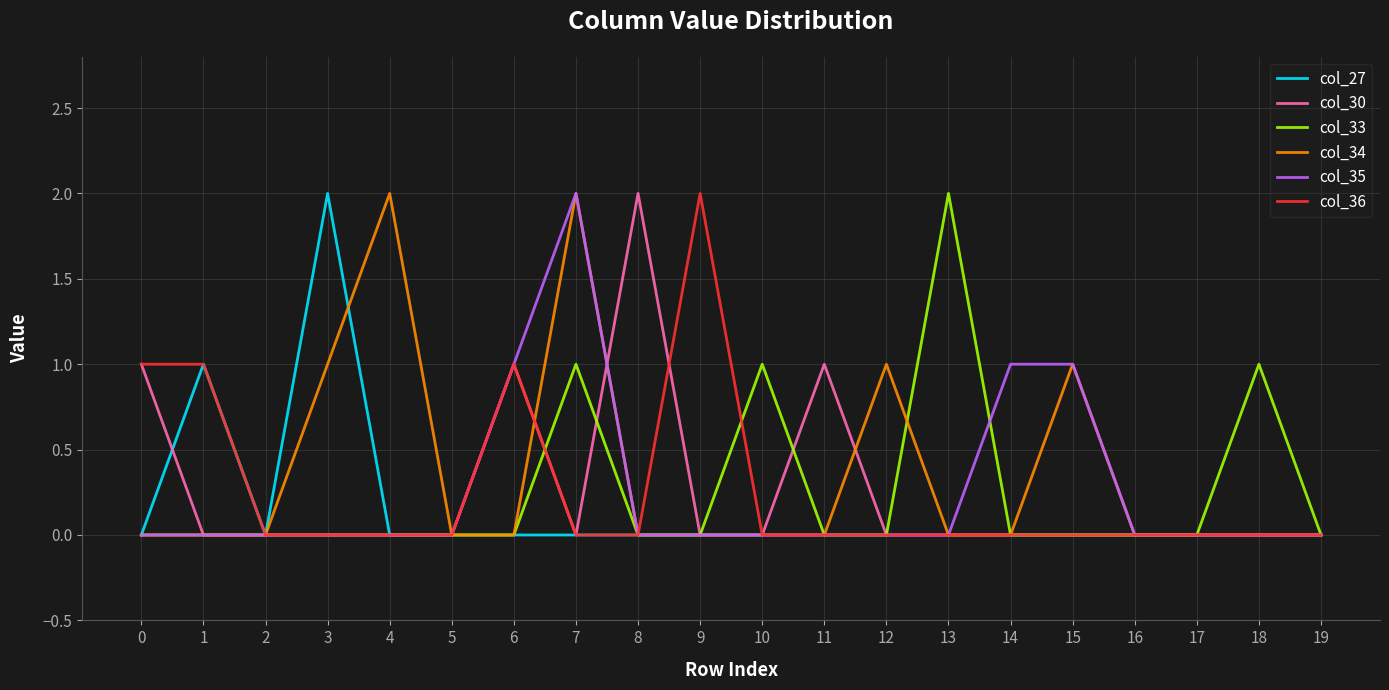

At which category is the sum across all series the highest?

7